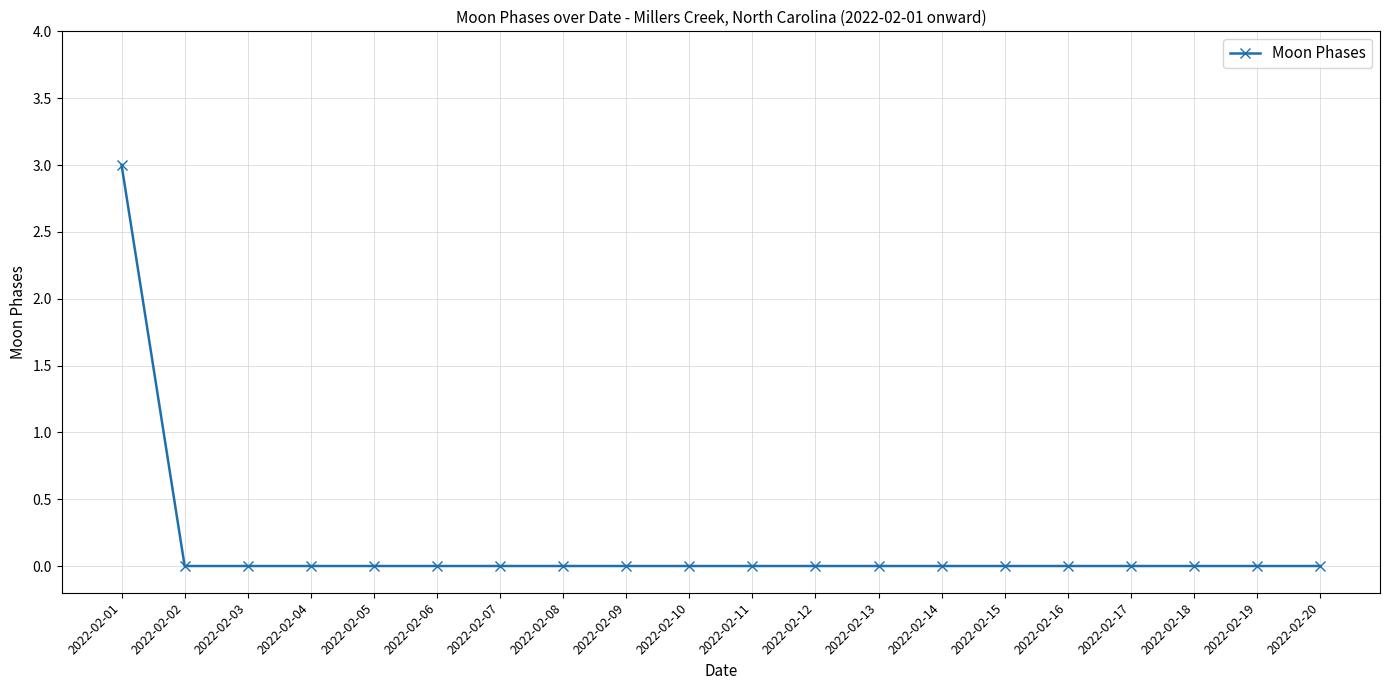

The chart shows a value of 0 at 2022-02-11. True or false?

True